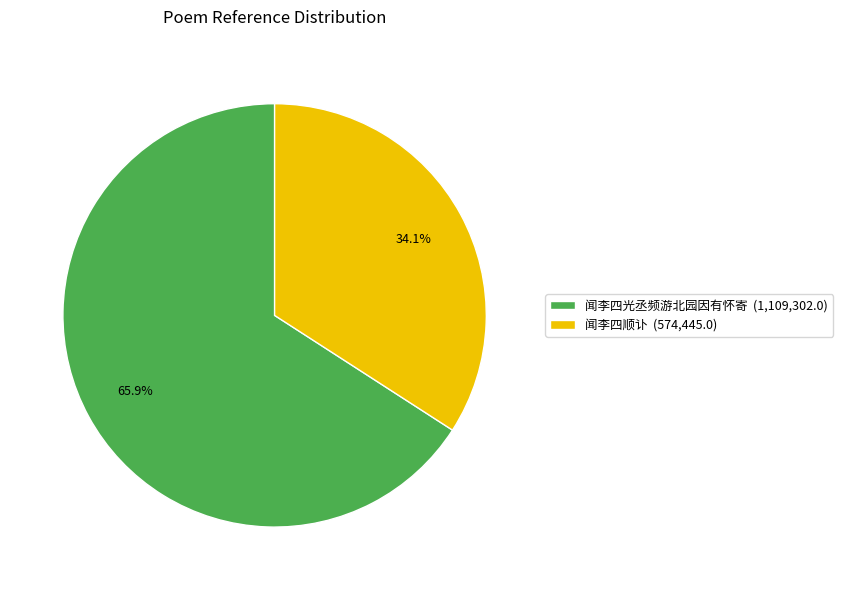

How much of the chart is everything except 闻李四顺讣 (574,445.0)?

65.9%